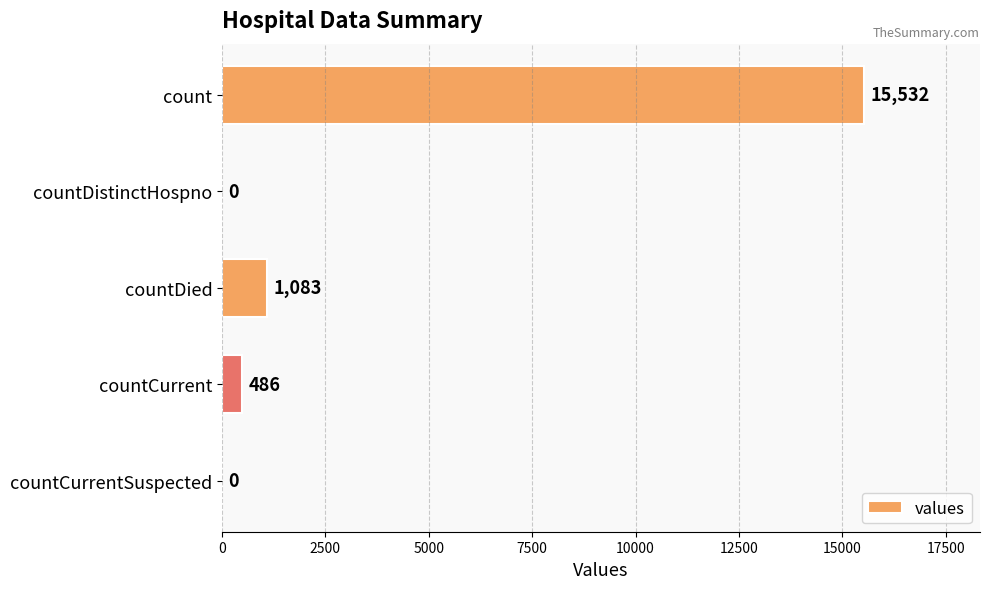

Is it true that the value at countCurrentSuspected is -5186?

False